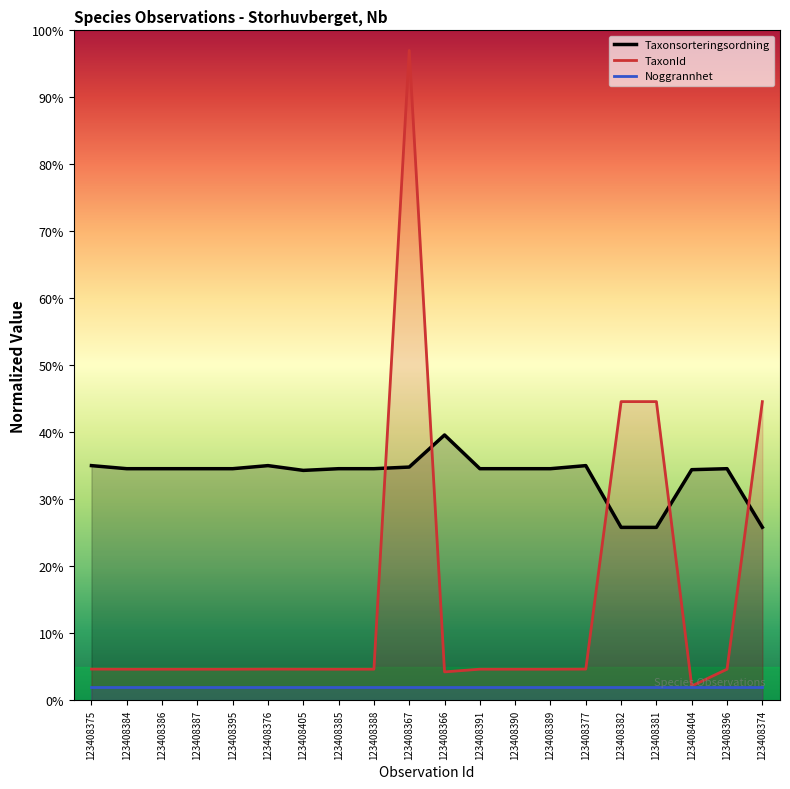

Is it true that TaxonId equals 7.4 at 123408395?

False